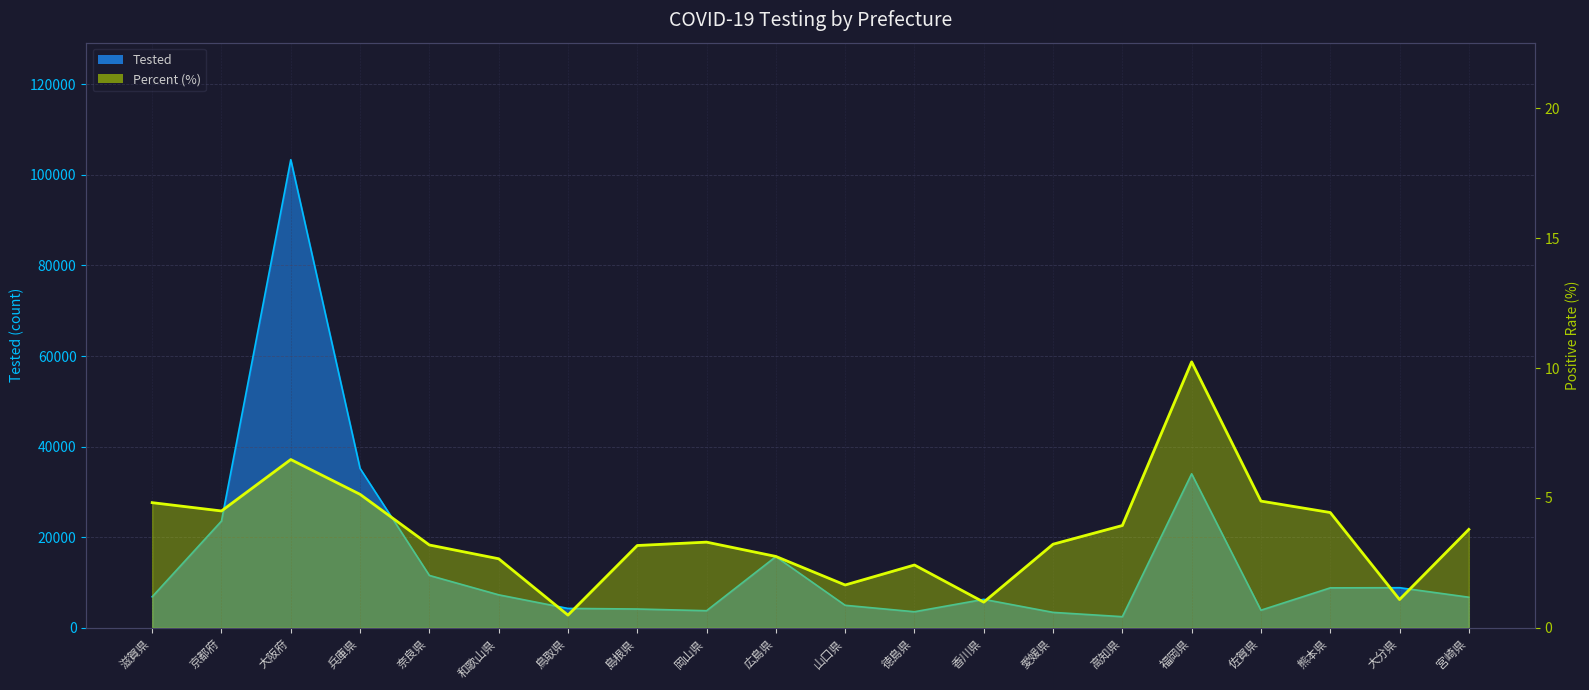

What value does the Tested series have at 宮崎県?

6761.0